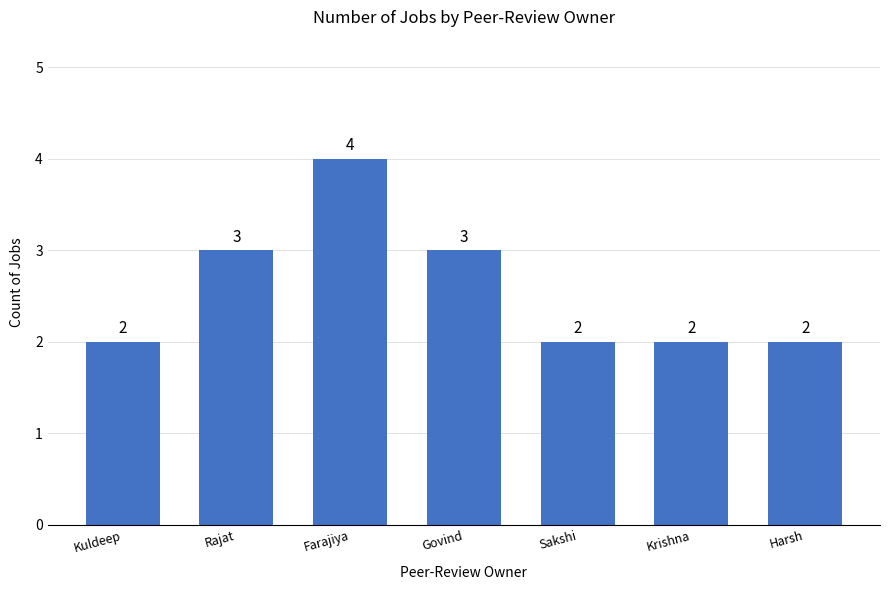

What is the change in value from Rajat to Harsh?

-1